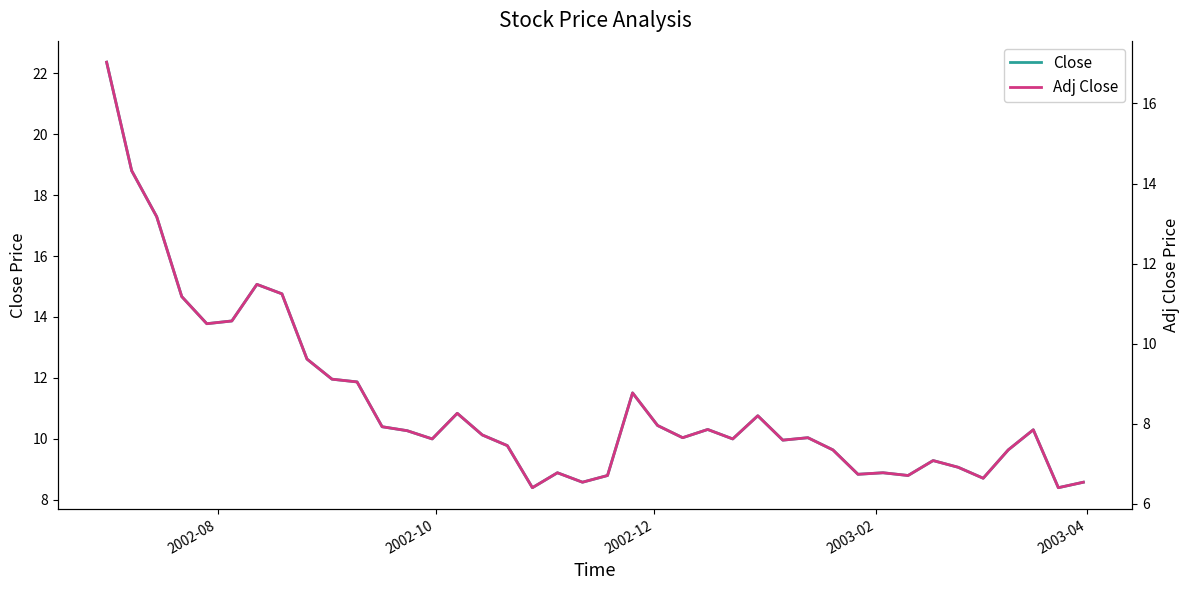

True or false: Adj Close and Close intersect in this chart.

False